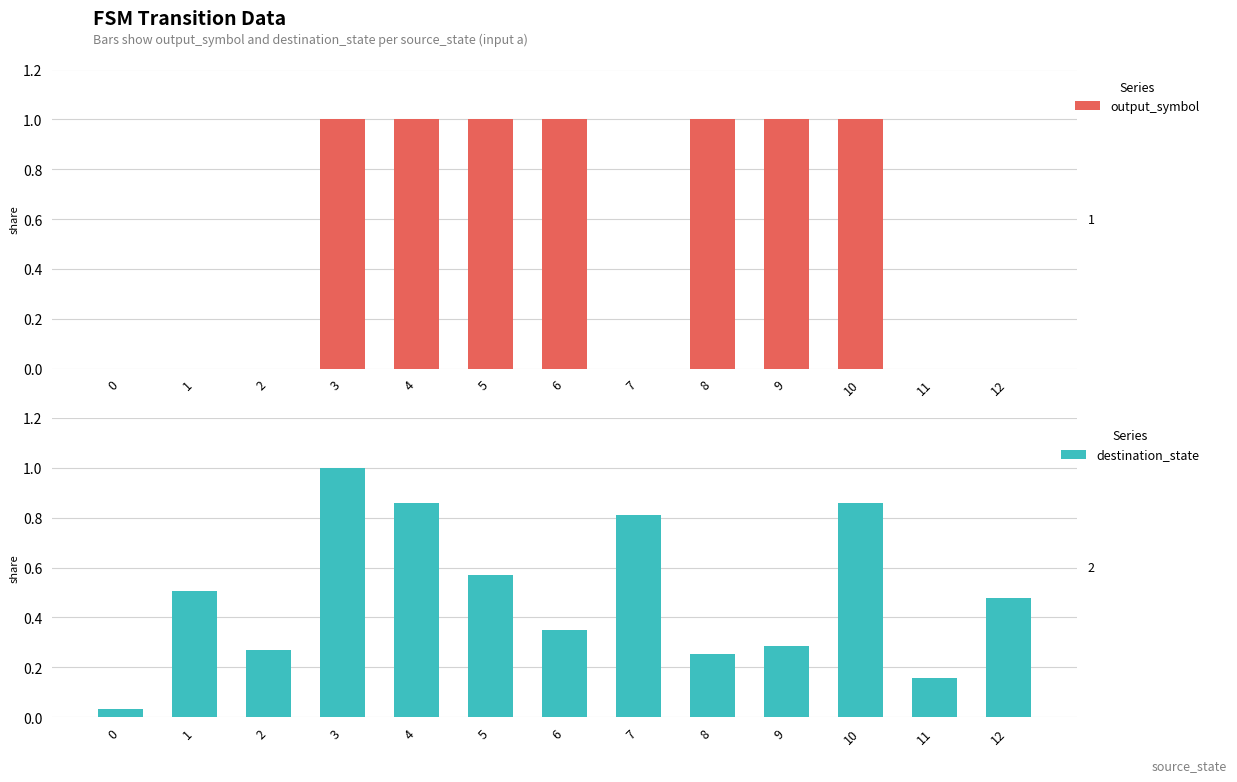

At which category is the sum across all series the highest?

3